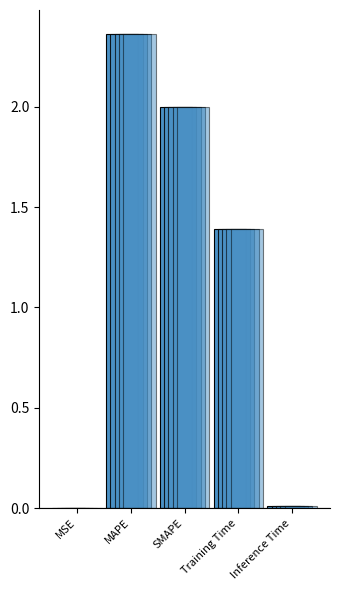

What is the sum of the values at Inference Time and SMAPE?

2.0